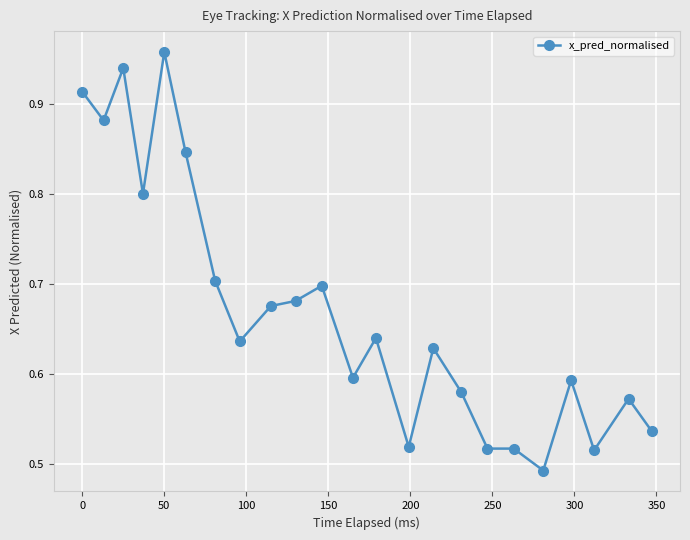

What is the difference between the second highest and second lowest values?

0.4